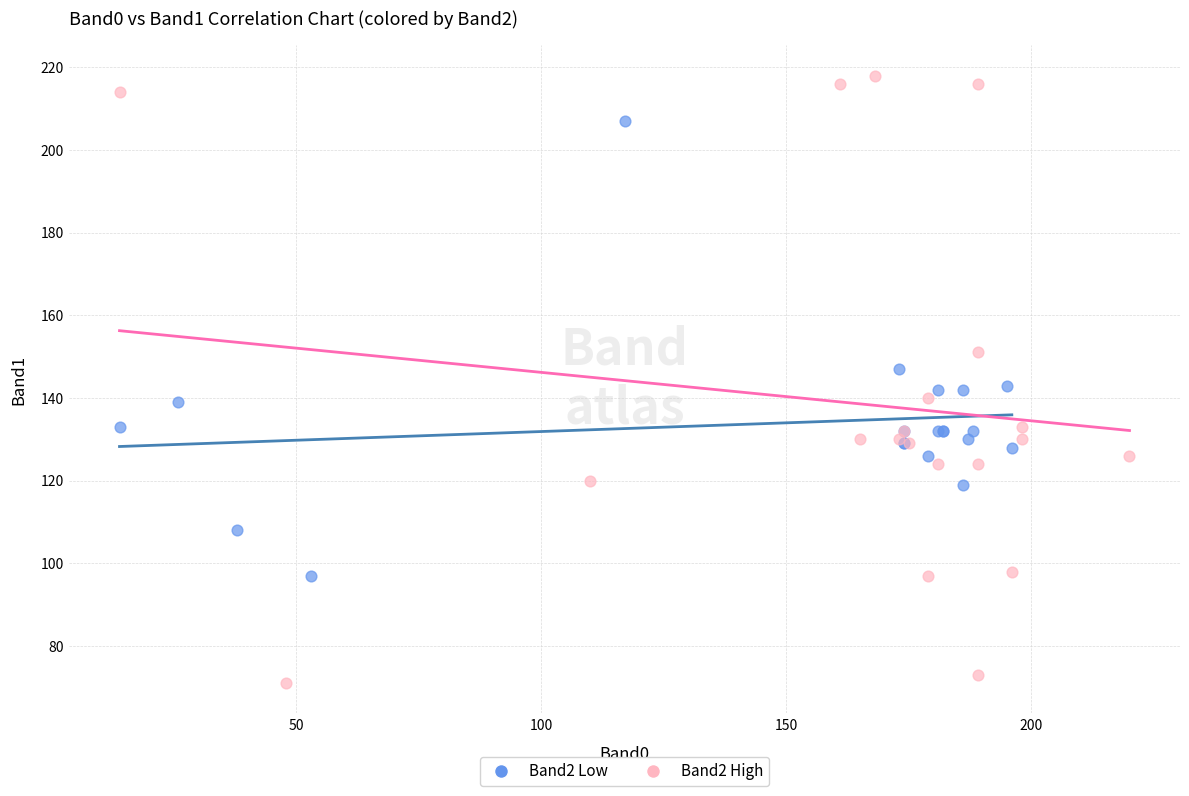

Which series reaches the maximum Y coordinate?

Band2 High